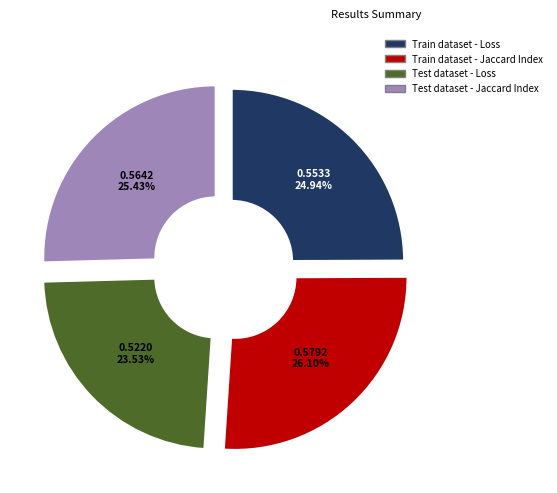

To the nearest percent, what is the combined percentage of Train dataset - Jaccard Index and Train dataset - Loss?

51%